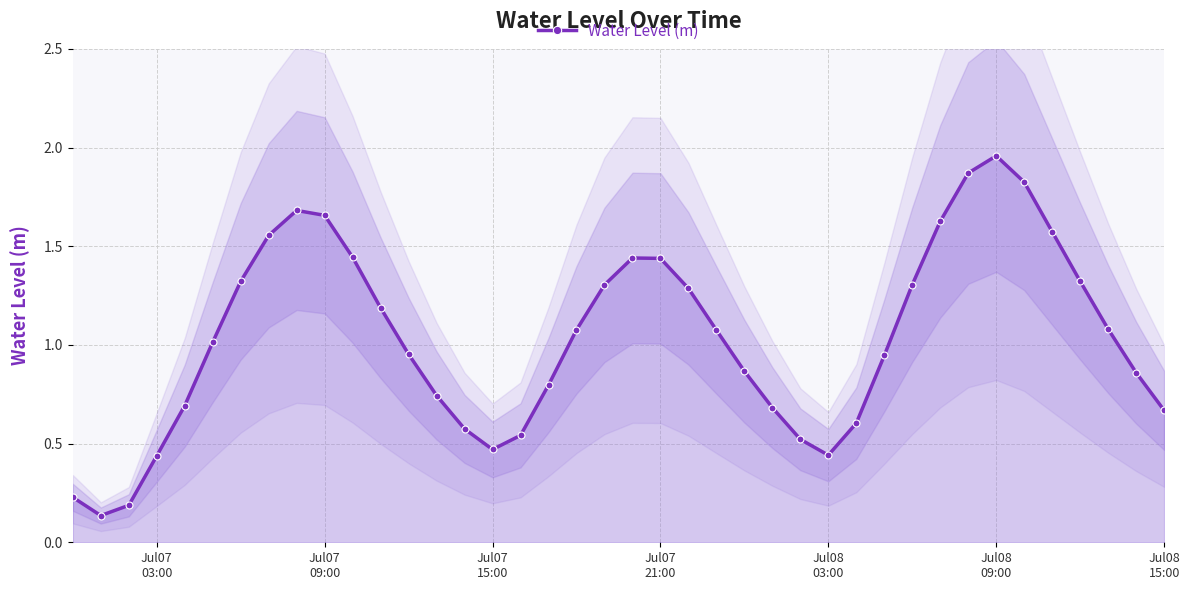

Does the chart have visible grid lines?

Yes